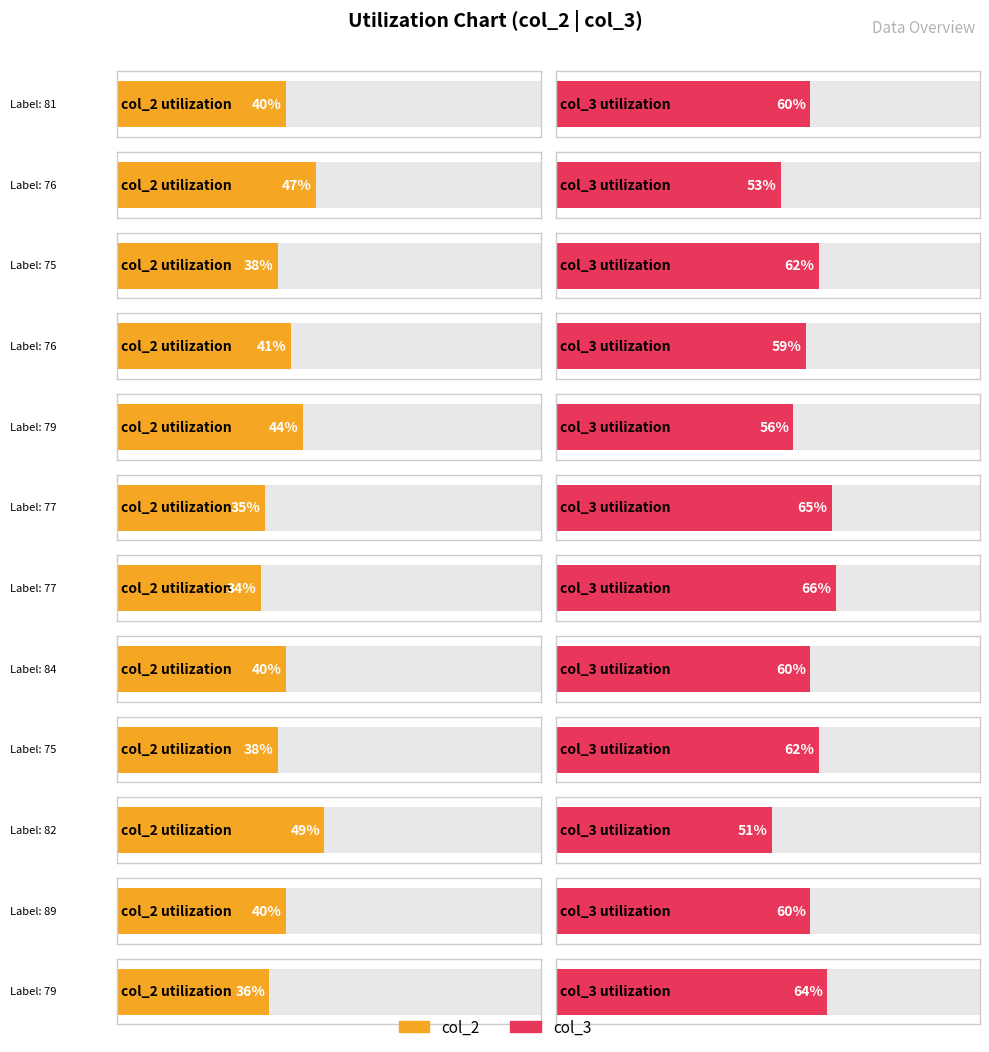

How many data points in col_2 are less than 40?

5